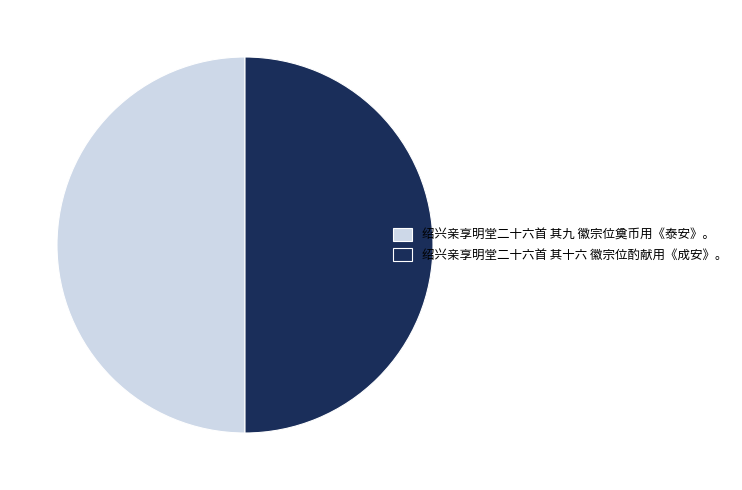

The 绍兴亲享明堂二十六首 其十六 徽宗位酌献用《成安》。 slice represents 61% of the pie. True or false?

False